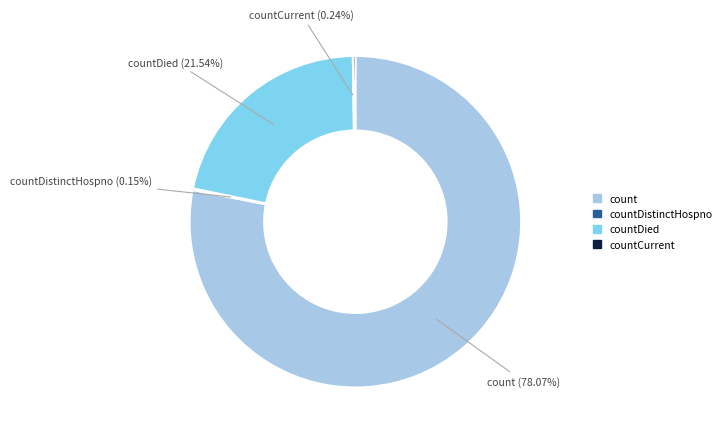

Does any single category account for the majority?

Yes